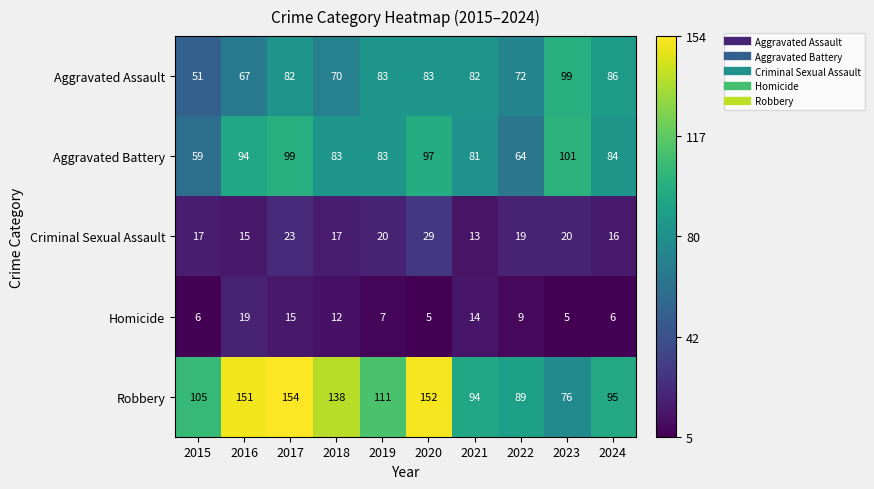

Rank the series at 2021 from highest to lowest value.

Robbery, Aggravated Assault, Aggravated Battery, Homicide, Criminal Sexual Assault